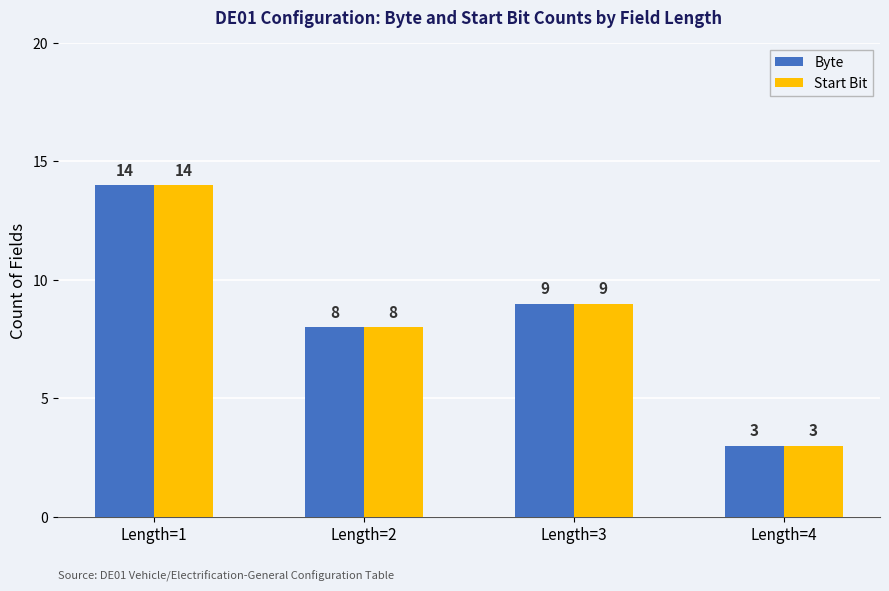

What is the sum of the Start Bit values at Length=1 and Length=2?

22